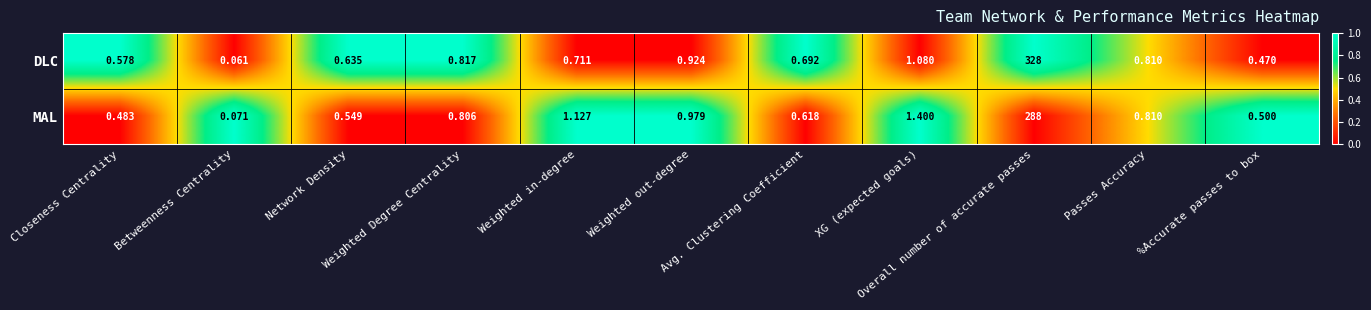

List the series in order of their peak value, highest first.

DLC, MAL